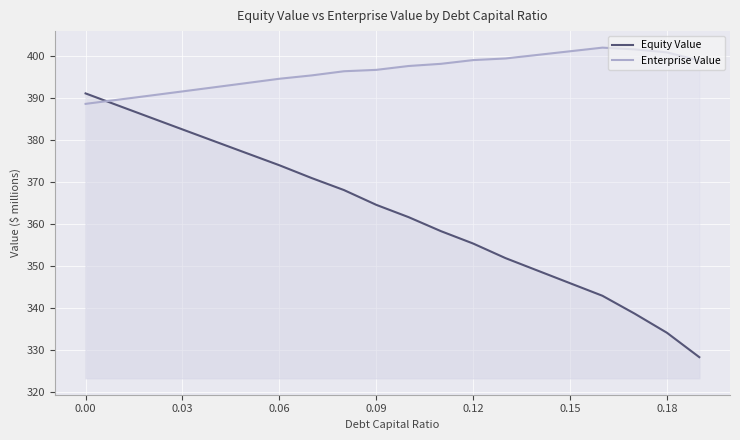

Rank the series by their maximum value, from lowest to highest.

Equity Value, Enterprise Value